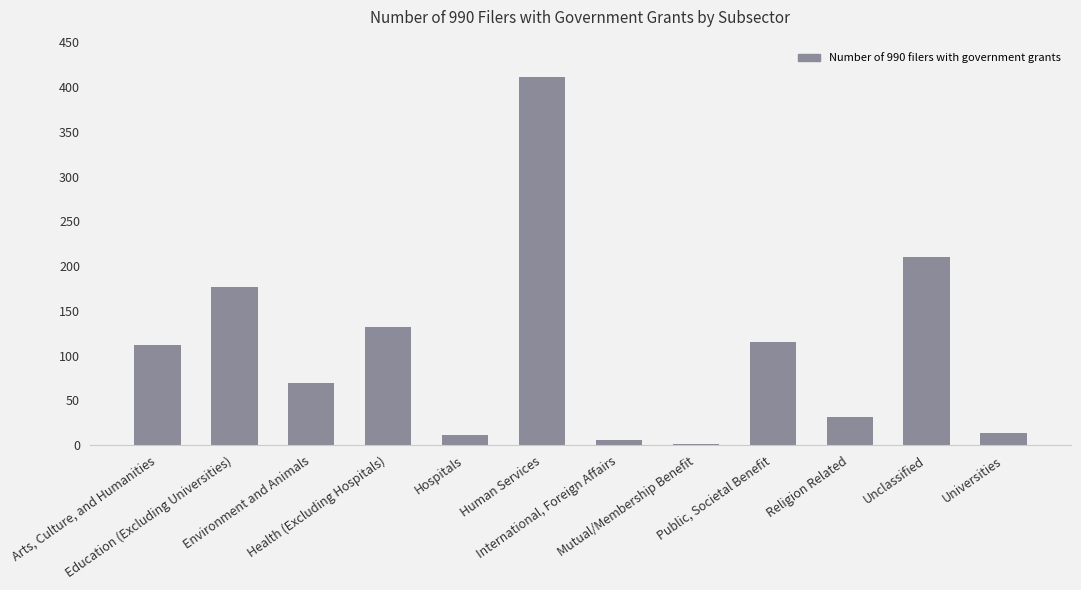

Reading left to right, list all the values displayed in this chart.

112	177	69	132	11	411	6	1	115	32	210	14